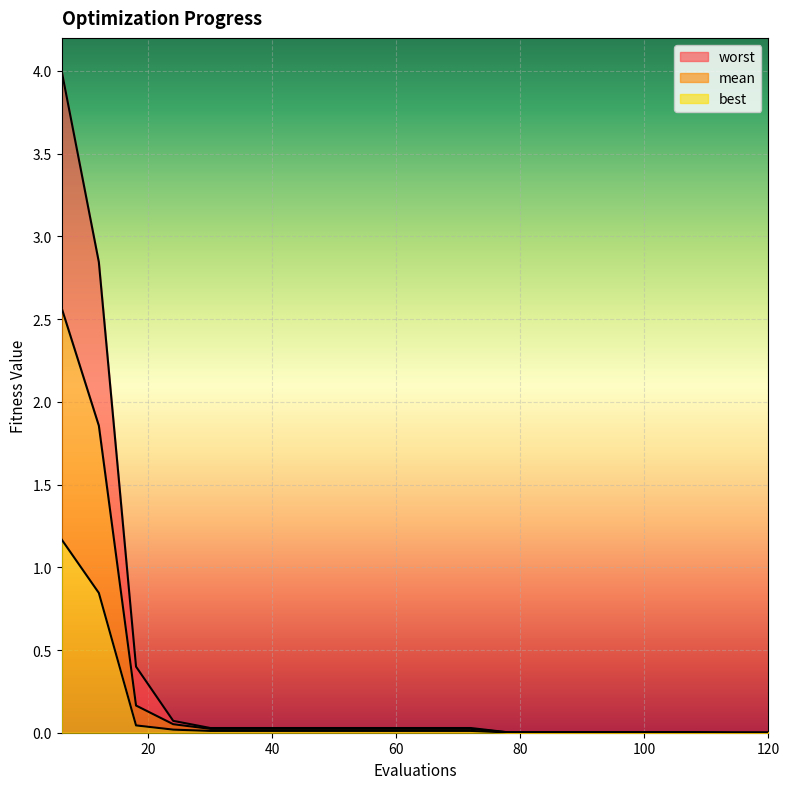

What is the highest value of the best series?

1.2